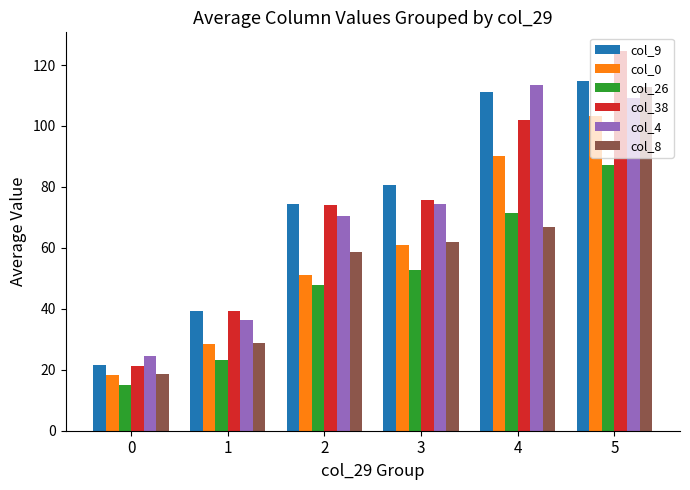

What value does the col_4 series have at 3?

74.4